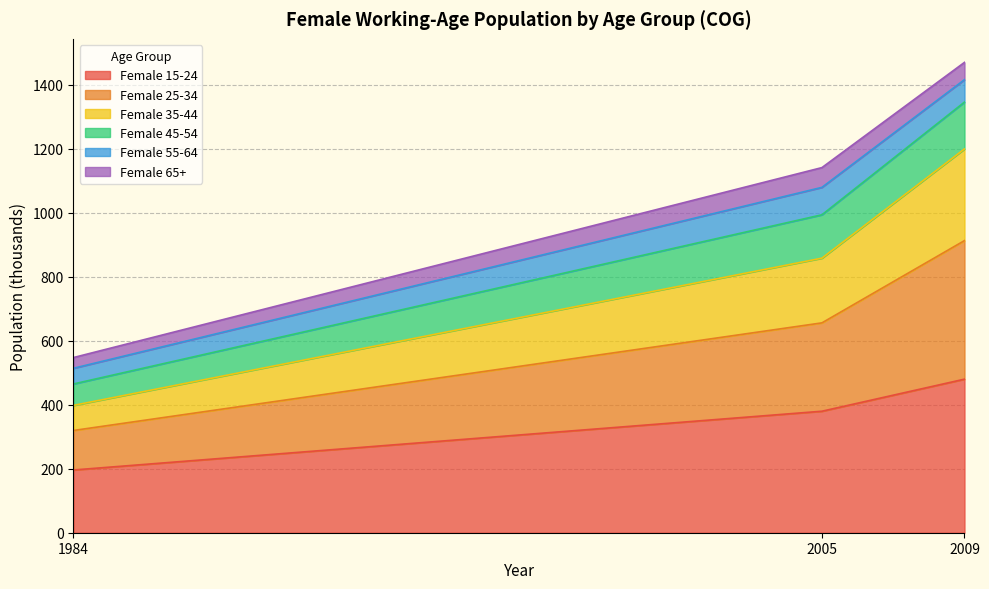

At which category is the sum across all series the highest?

2009